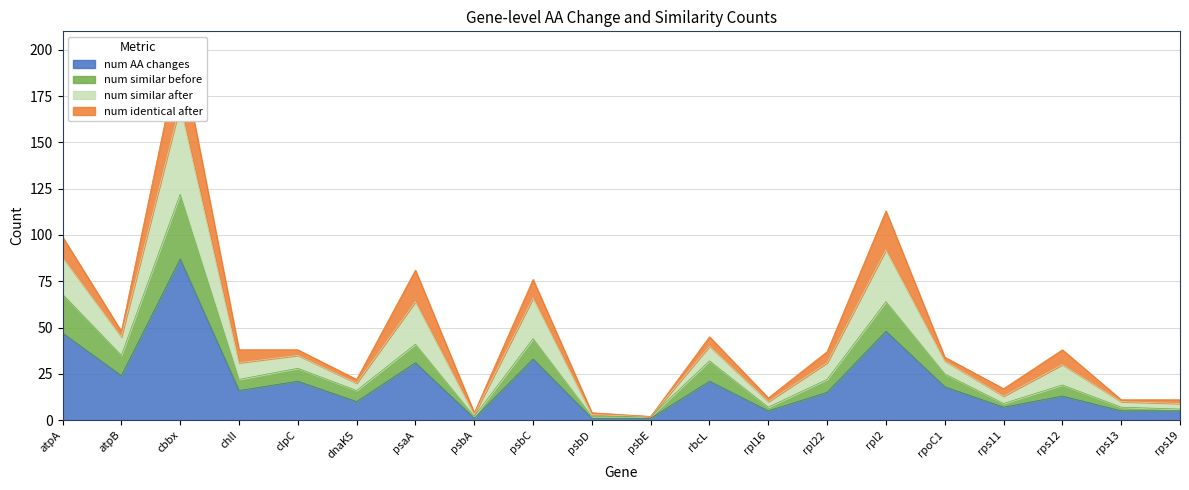

The value of num AA changes at atpA is 14. True or false?

False